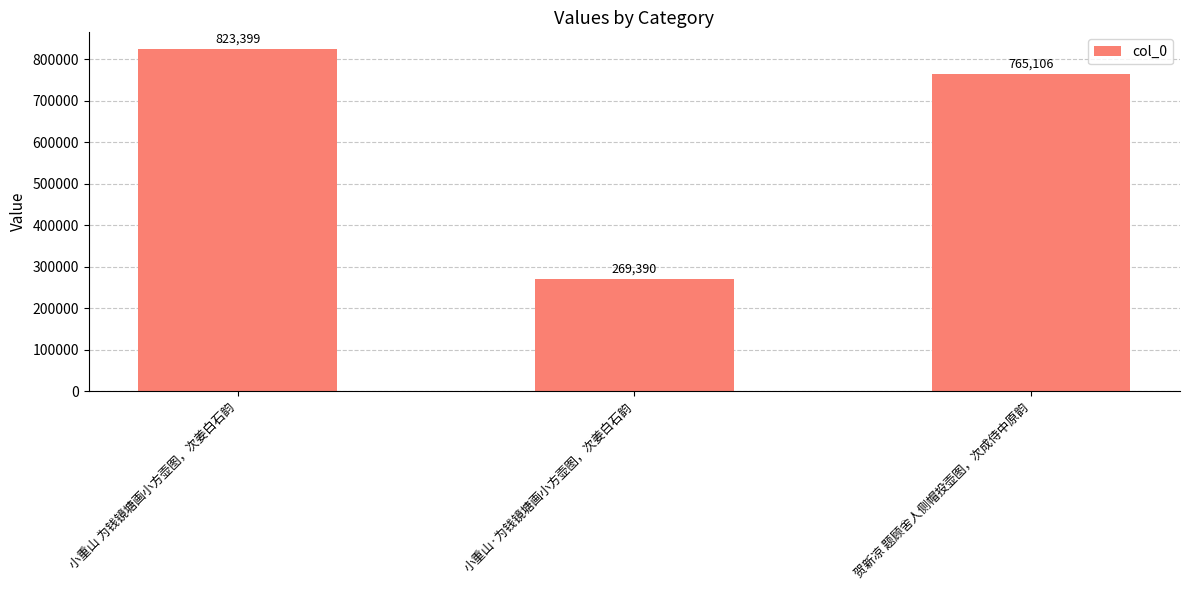

What is the label of the 2nd bar from the right?

小重山·为钱镜塘画小方壶图，次姜白石韵